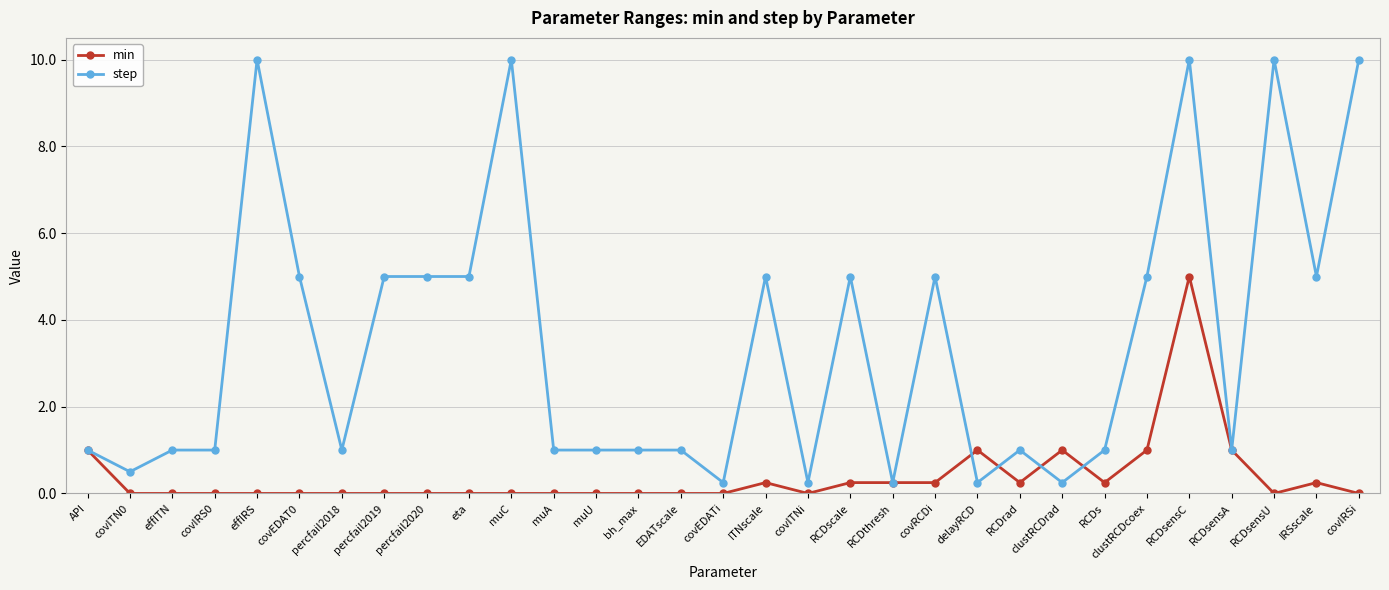

How many lines are shown in the chart?

2